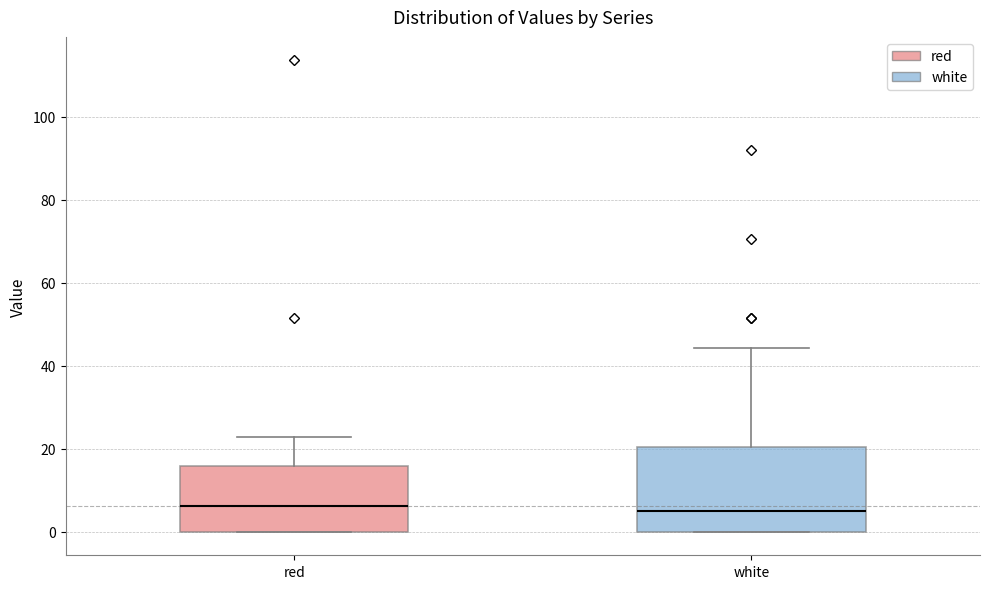

Where does the median line of the box for red sit on the y-axis? The values are not printed on the chart, so give them approximately, as read against the axis.

6